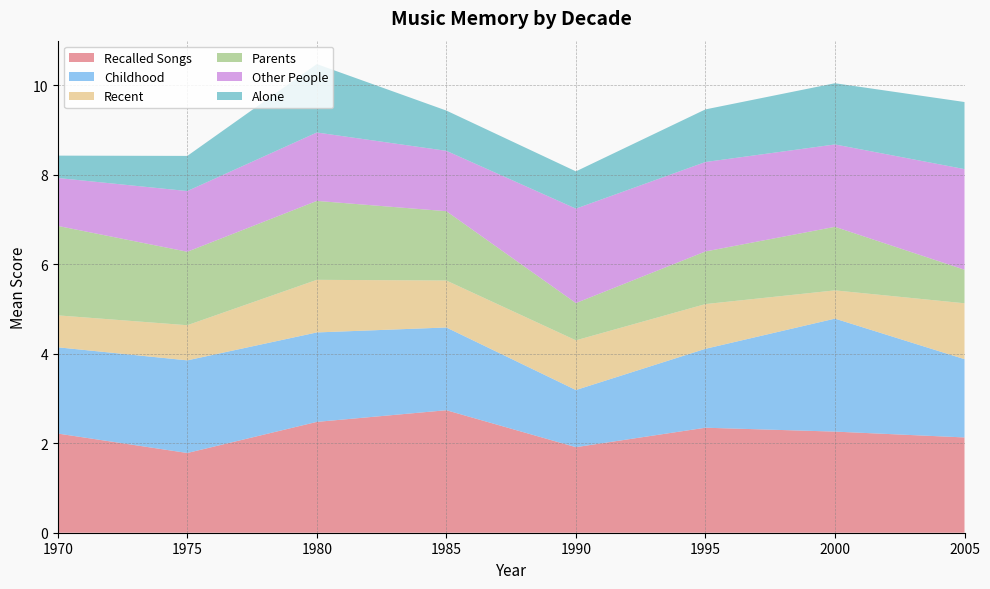

Reading left to right, list all the values displayed in this chart.

Recalled Songs: 2.2	1.8	2.5	2.7	1.9	2.3	2.3	2.1
Childhood: 1.9	2.1	2.0	1.9	1.3	1.8	2.5	1.8
Recent: 0.7	0.8	1.2	1.1	1.1	1.0	0.6	1.2
Parents: 2.0	1.6	1.8	1.6	0.8	1.2	1.4	0.8
Other People: 1.1	1.4	1.5	1.4	2.1	2.0	1.8	2.2
Alone: 0.5	0.8	1.5	0.9	0.8	1.2	1.4	1.5